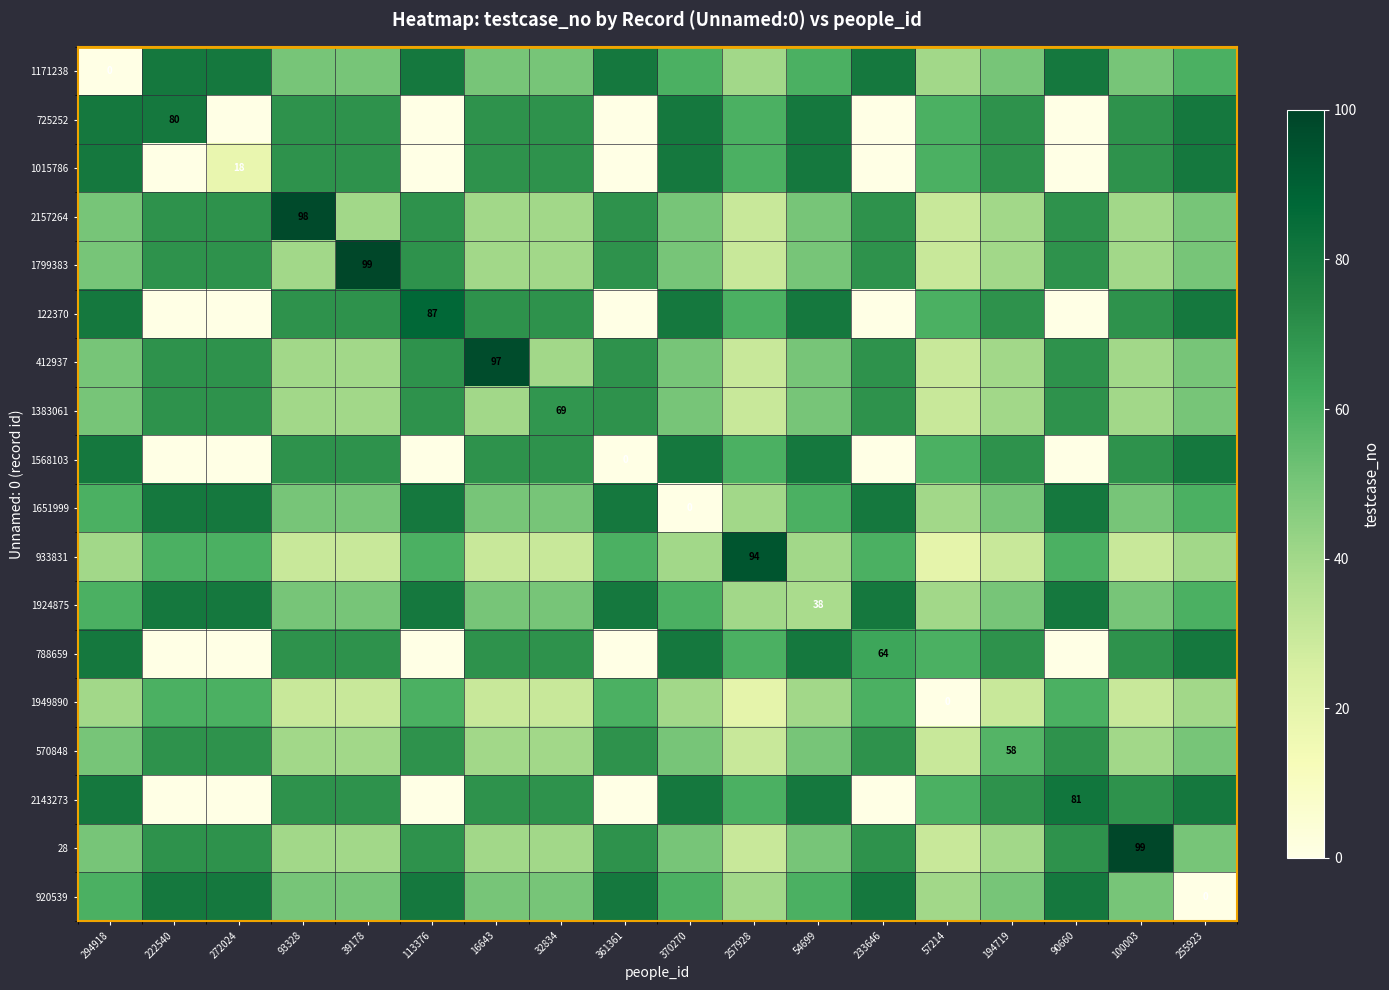

How many data points does each series have?

18